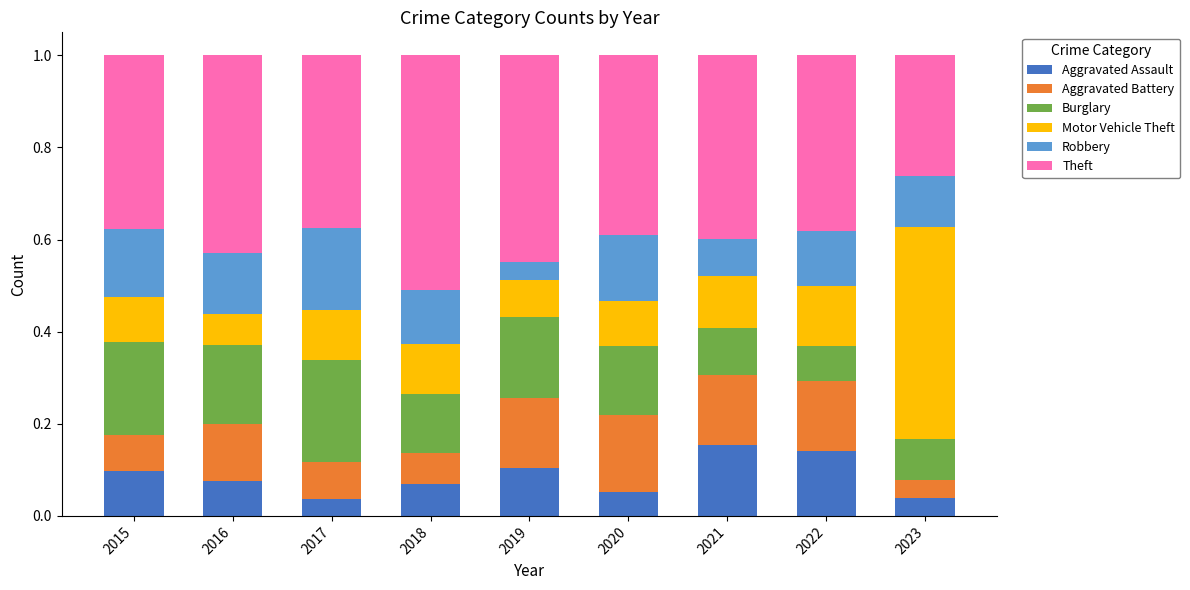

What is the total value across all series at 2023?

1.0